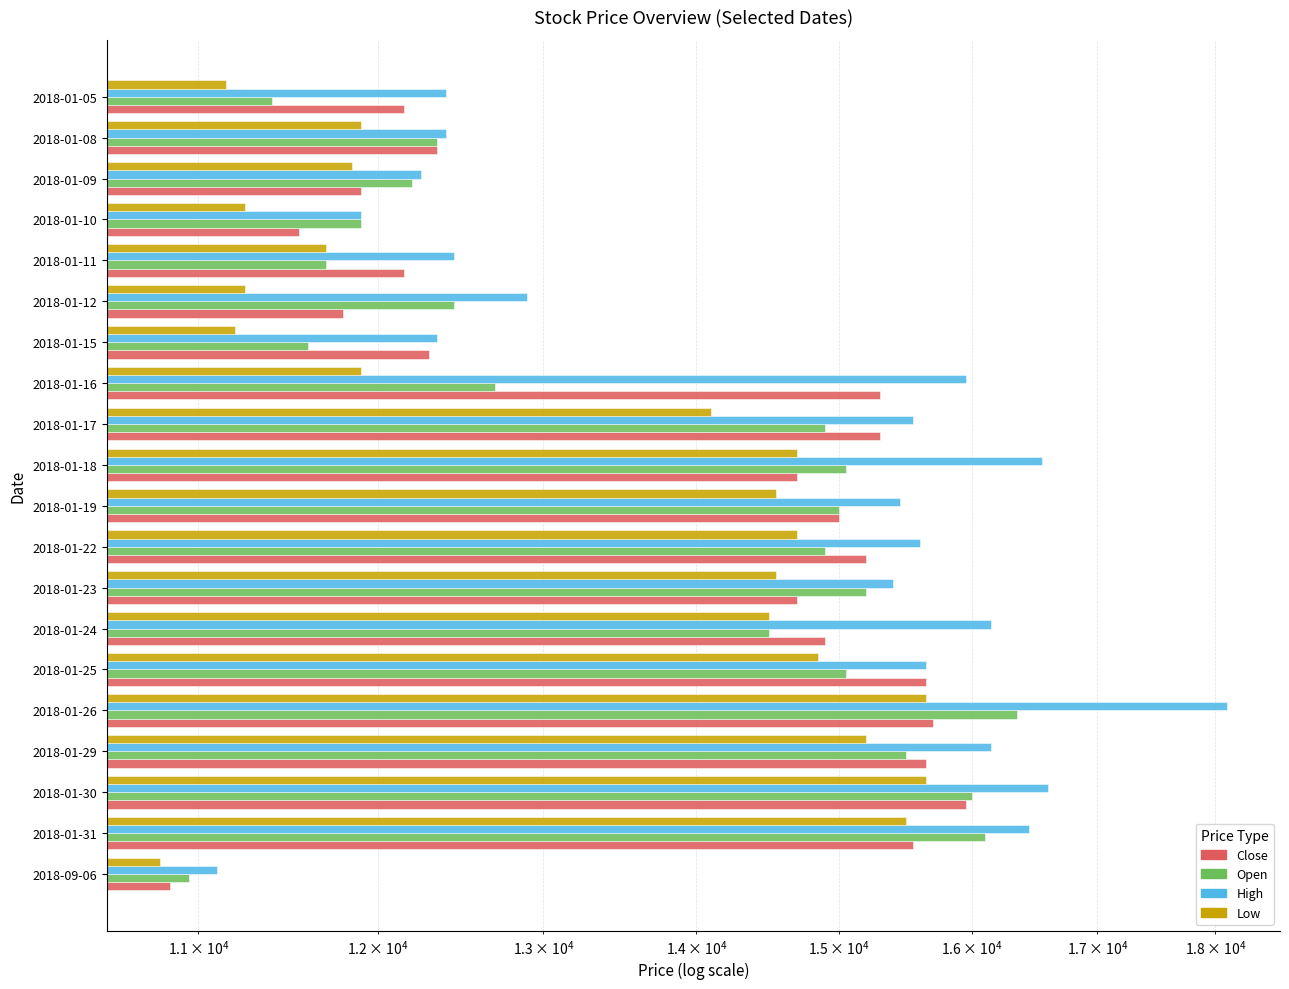

Rank the series at 2018-01-05 from lowest to highest value.

Low, Open, Close, High